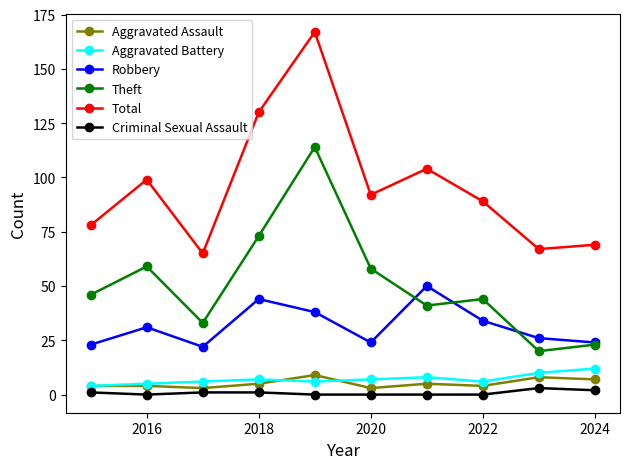

What is the minimum value for Aggravated Battery?

4